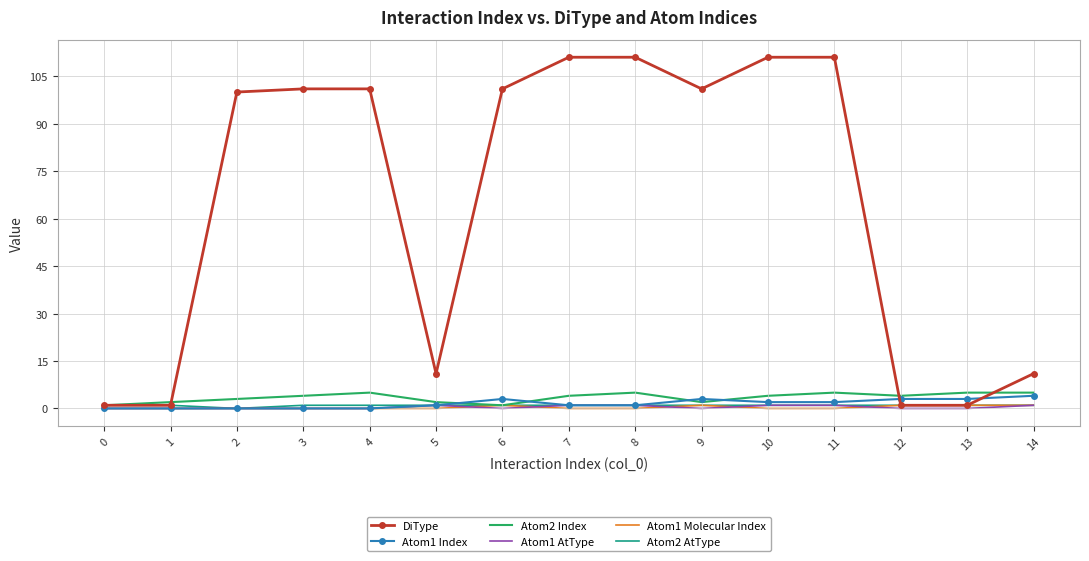

Which series has the largest range (max minus min)?

DiType